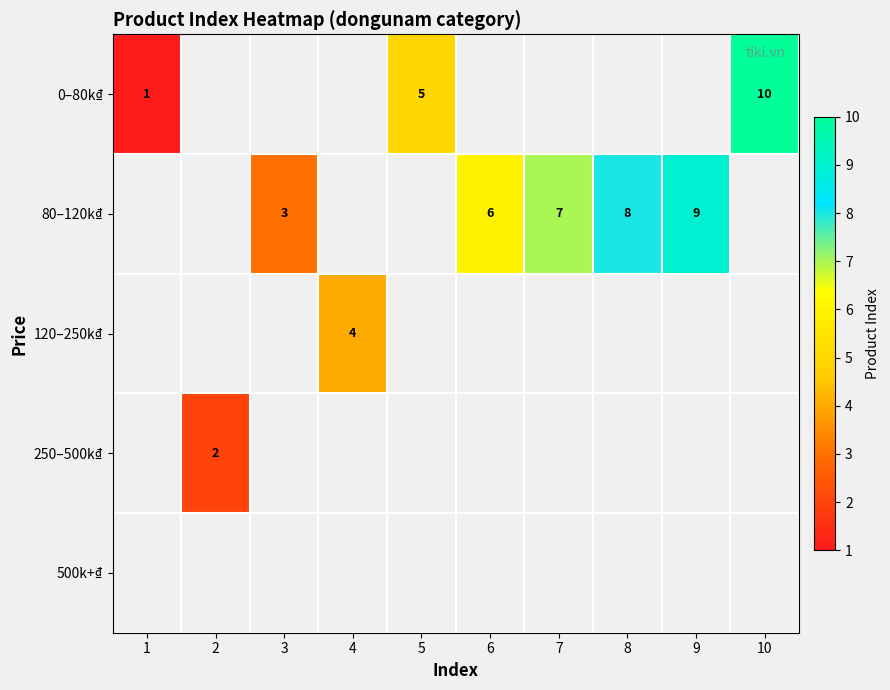

Is it true that 80–120k₫ equals 3 at 3?

True